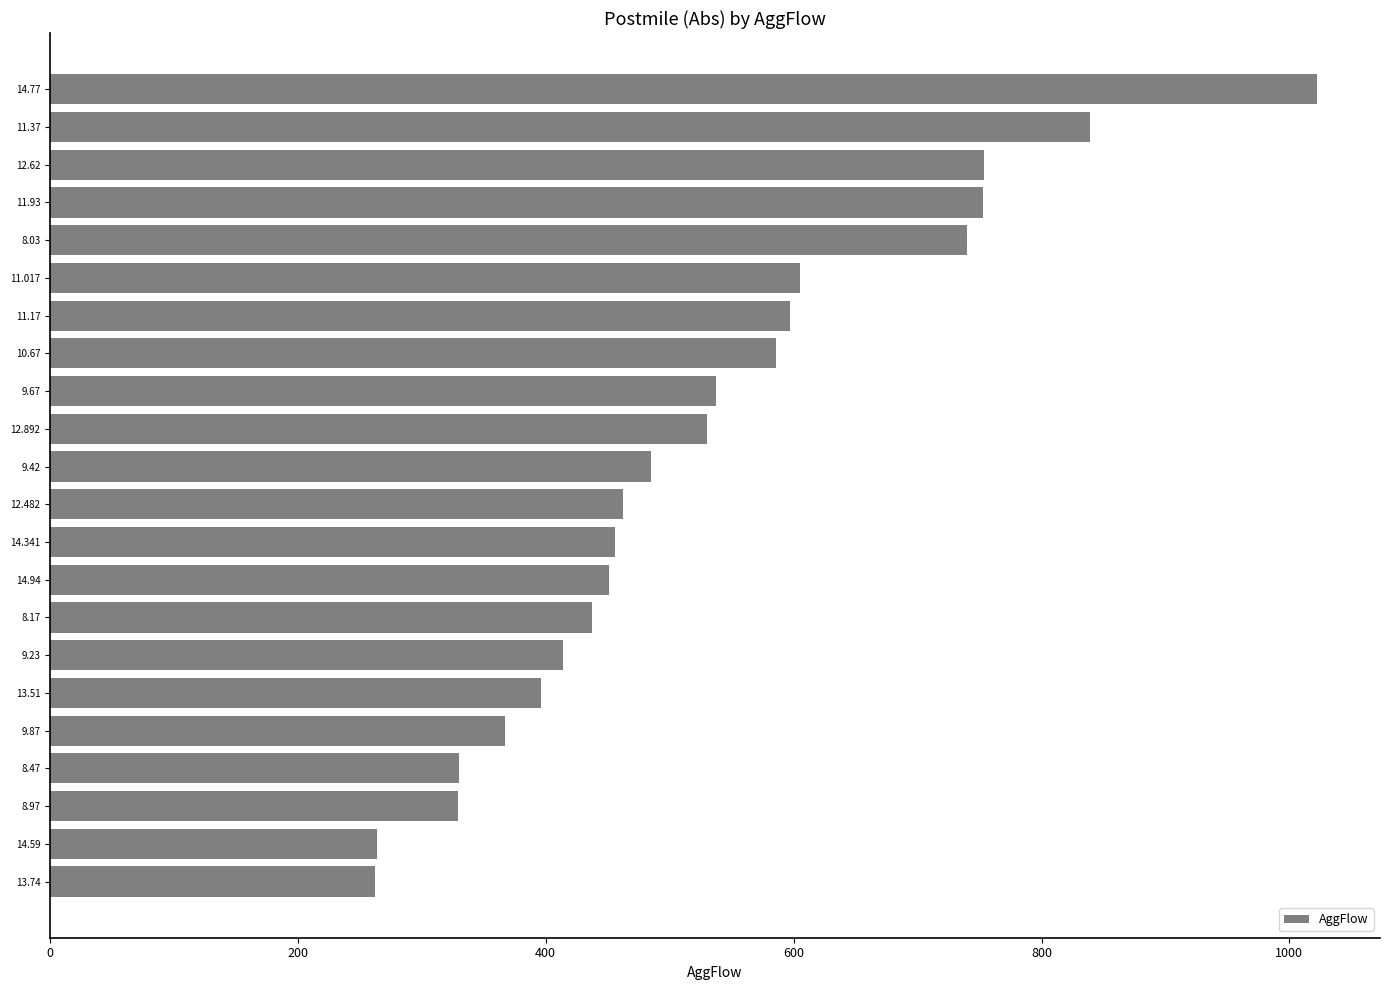

What is the maximum value shown in the chart?

1022